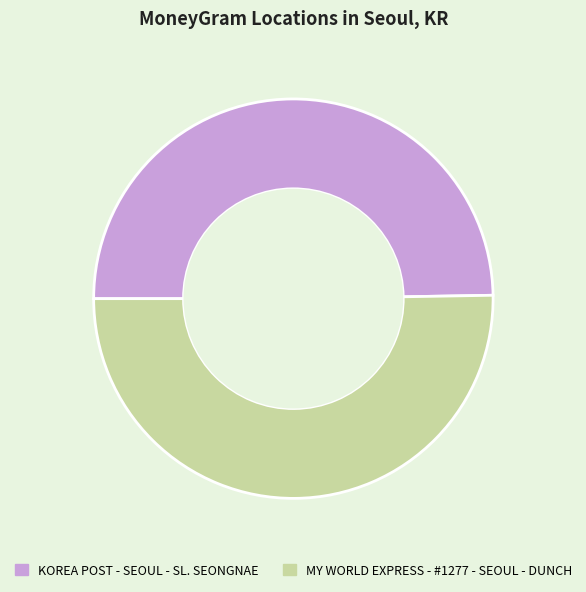

Which category accounts for the majority?

MY WORLD EXPRESS - #1277 - SEOUL - DUNCH